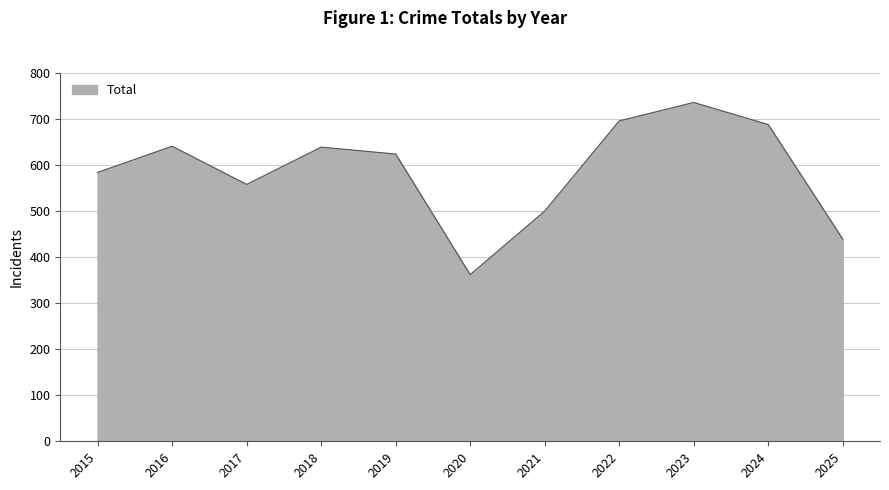

What is the difference between the values at 2020 and 2023?

374